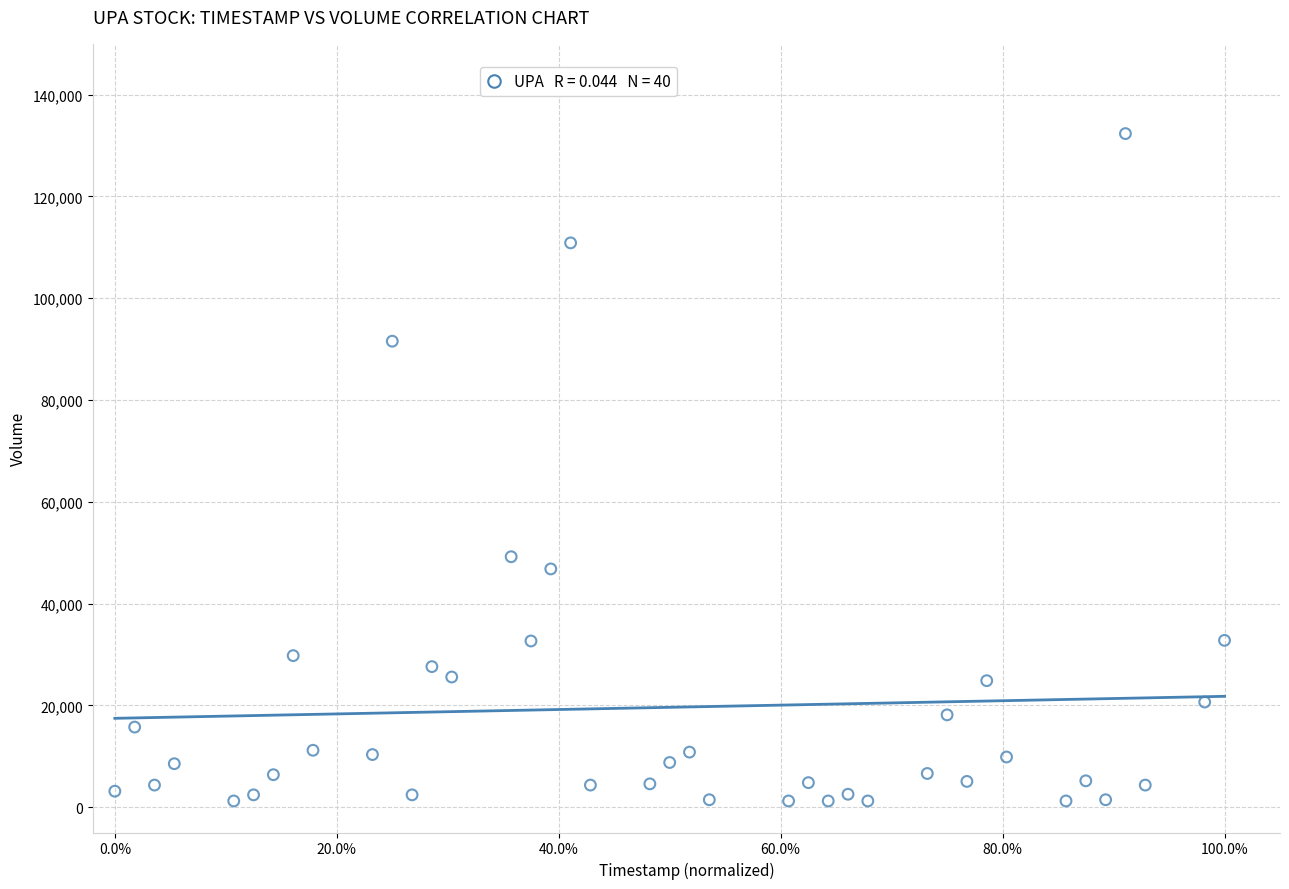

What is the range of Y values (max minus min)?

131160